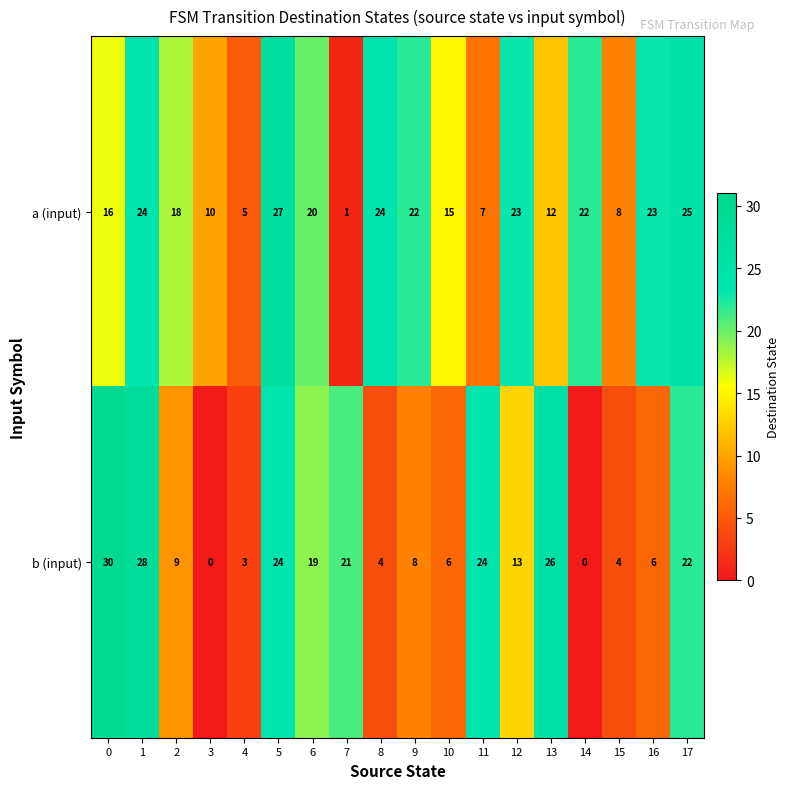

At which category is the sum across all series the highest?

1